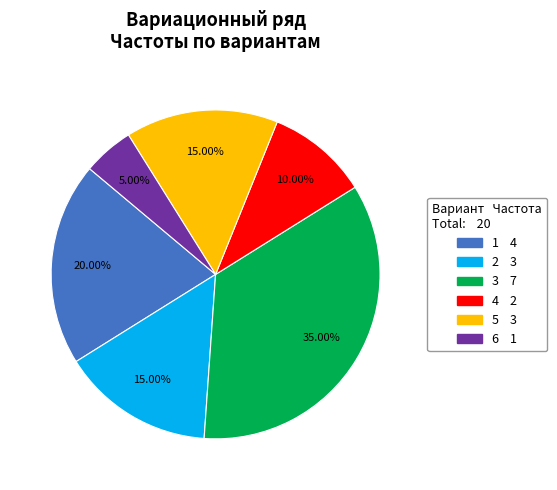

True or false: 4 accounts for 1% of the total.

False